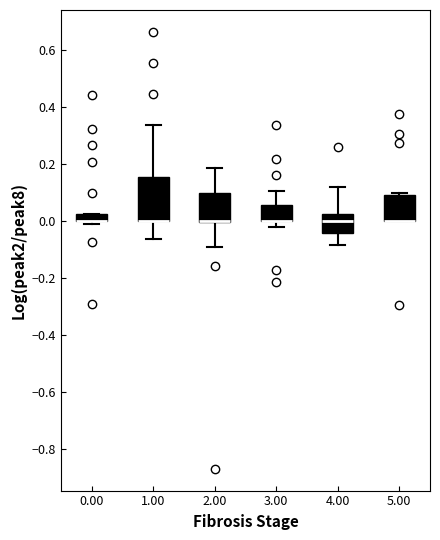

Where is the upper edge of the box at x = 1.00 on the y-axis? The values are not printed on the chart, so give them approximately, as read against the axis.

0.16